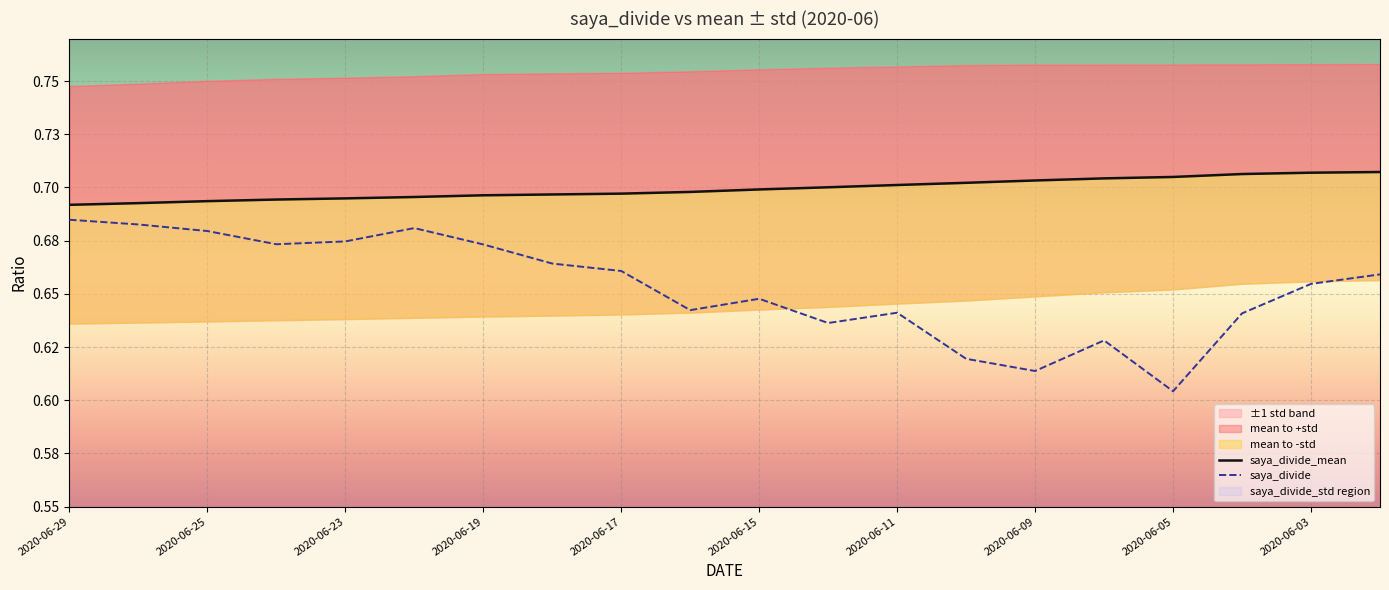

How many saya_divide_mean values are between 0 and 1?

20